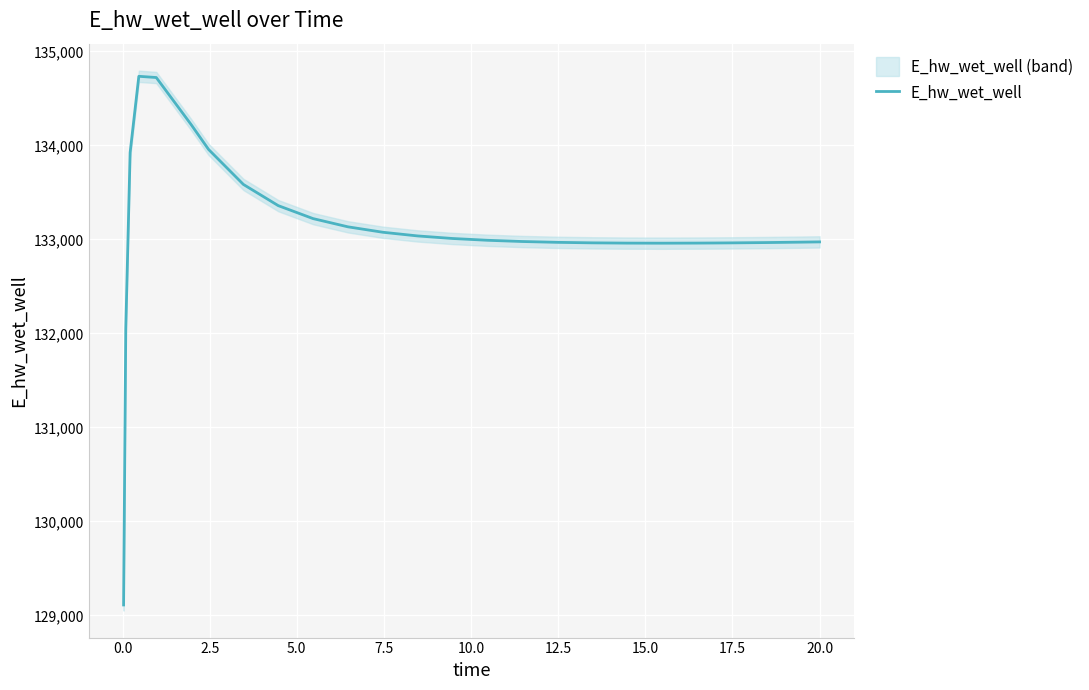

What is the maximum value for E_hw_wet_well?

134735.6